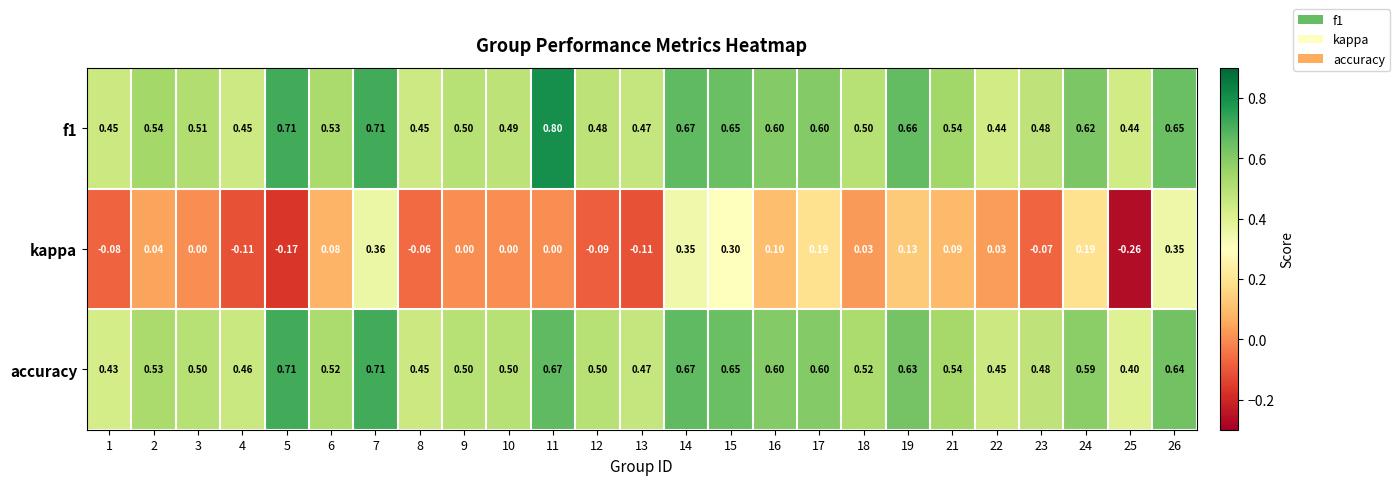

Is the value of f1 at 9 greater than the value of kappa at 23?

Yes